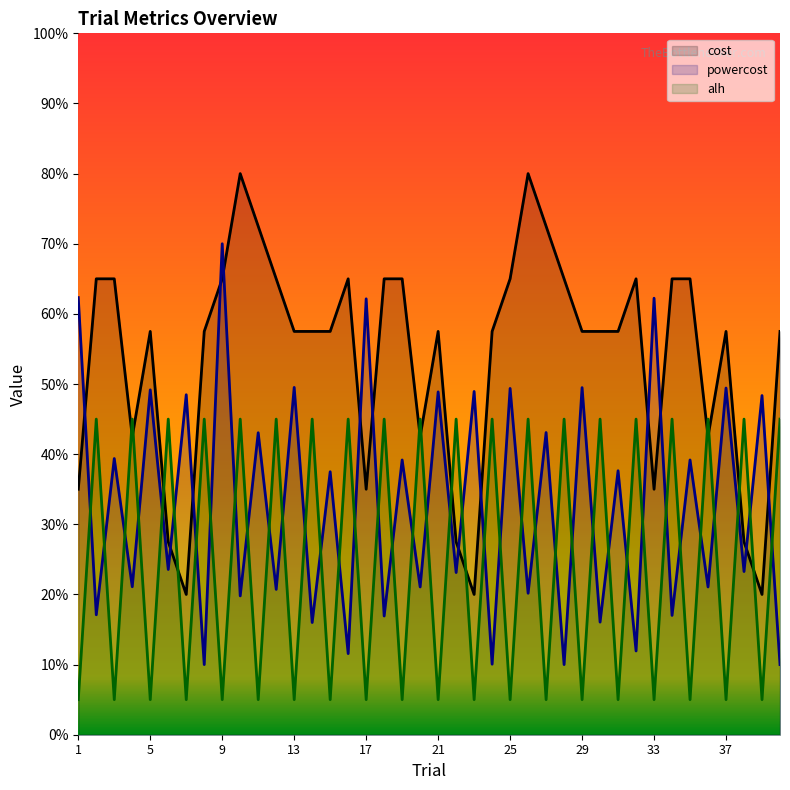

How many categories are shown in the chart?

40